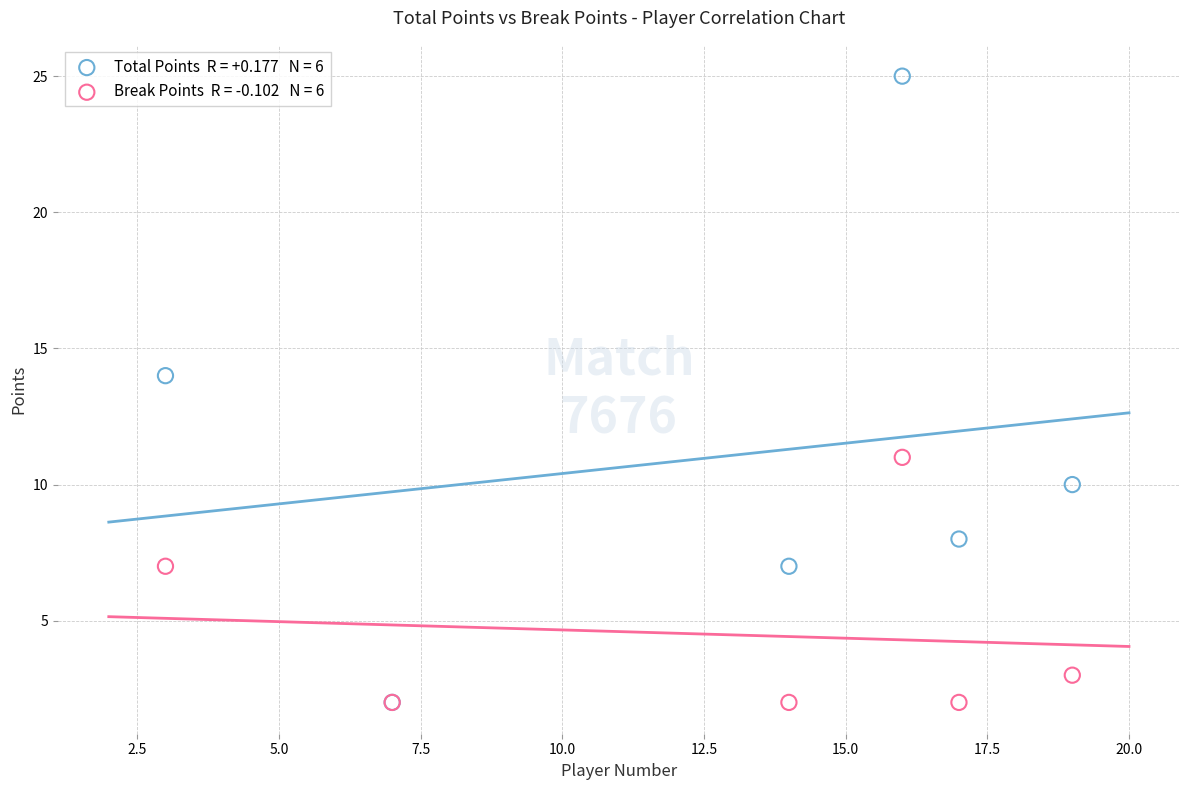

Across all series, what Y value is closest to 13?

14